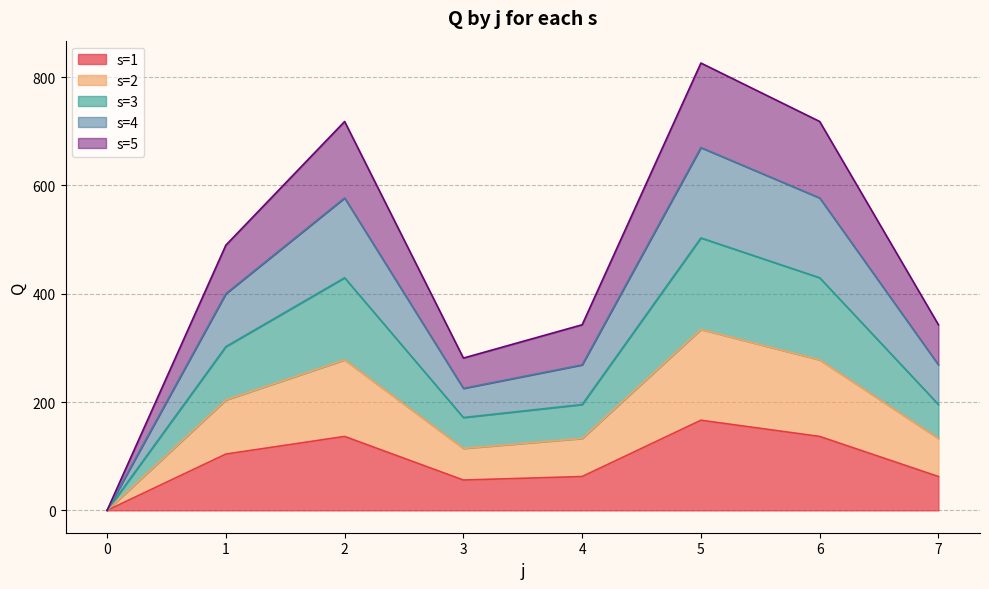

What is the total value across all series at 7?

342.7